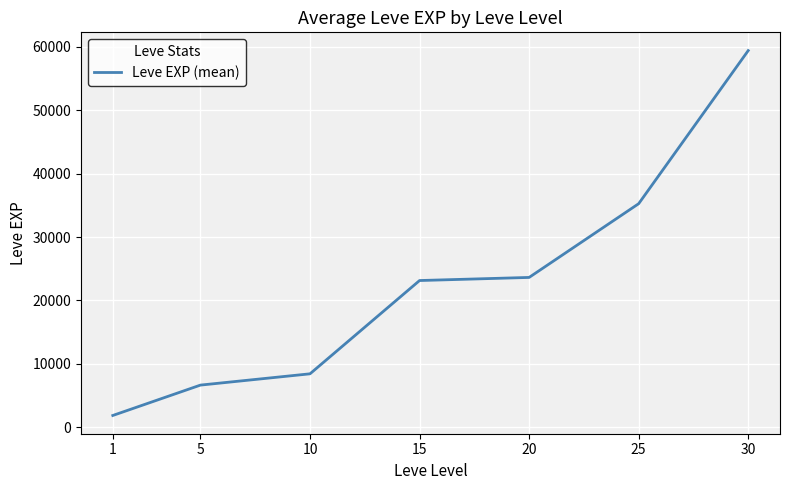

What is the ratio of the value at 15 to the value at 30?

0.4